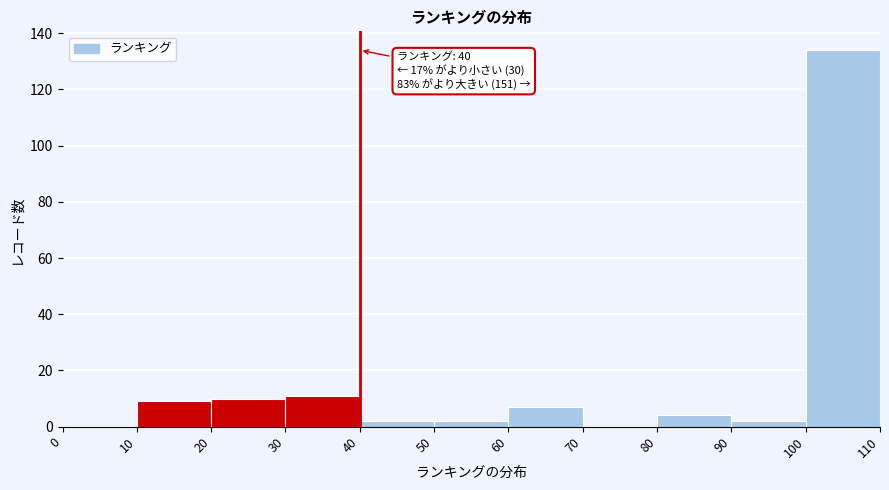

Over which range of the x-axis is the bar tallest?

100 to 110